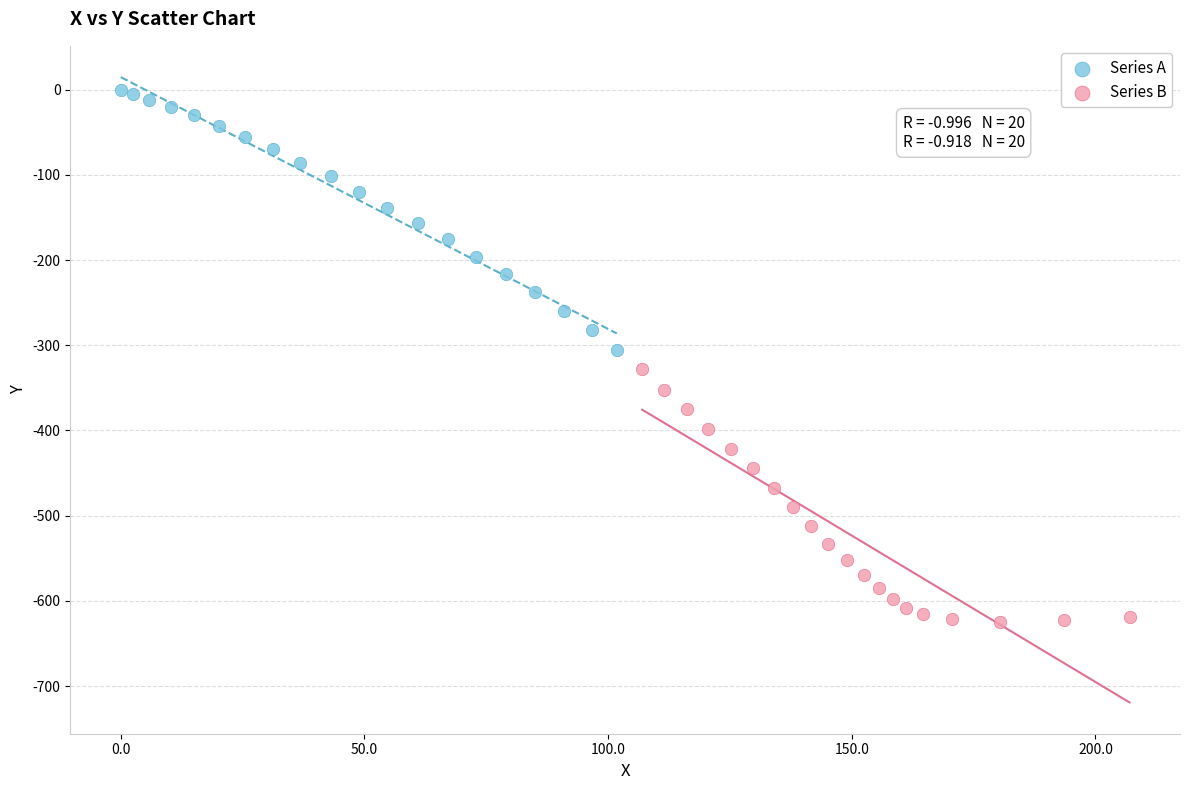

Which series contains the highest Y value?

Series A